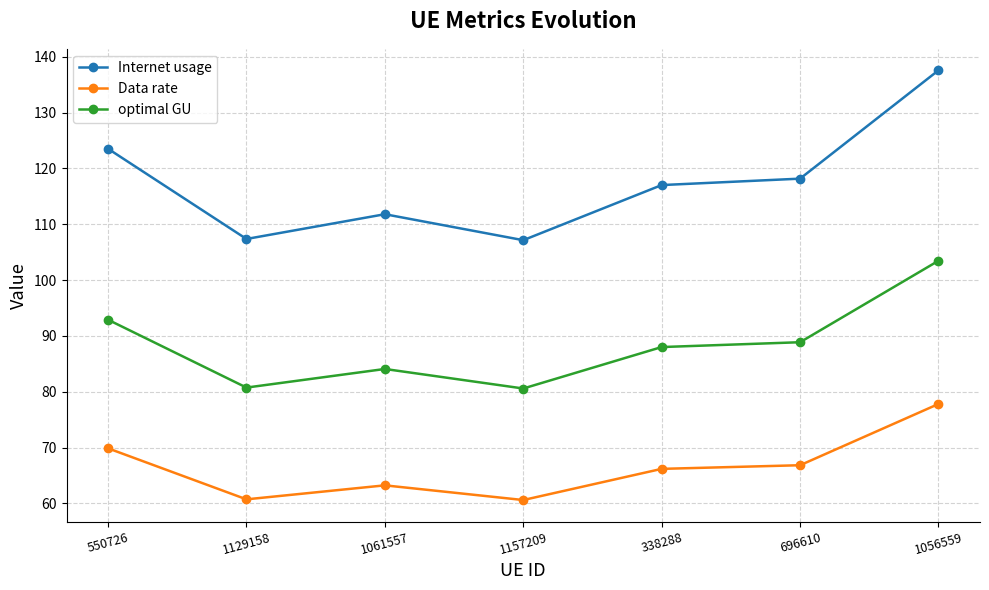

Is the value of Data rate at 550726 greater than the value of optimal GU at 1061557?

No